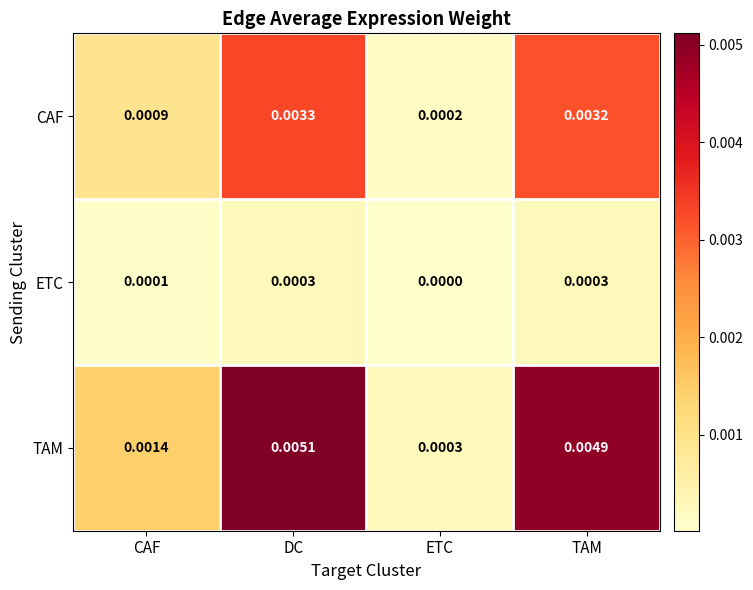

Which series has the largest range (max minus min)?

TAM